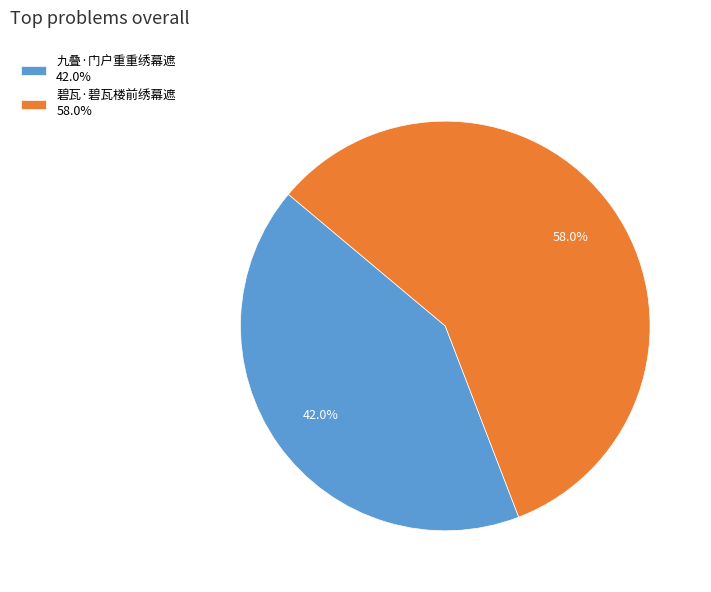

What is the total percentage of 碧瓦·碧瓦楼前绣幕遮 and 九叠·门户重重绣幕遮?

100.0%